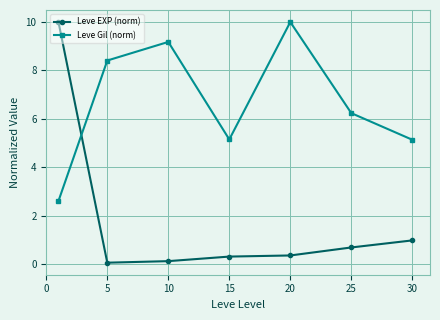

How many intersections are there between Leve Gil (norm) and Leve EXP (norm)?

1